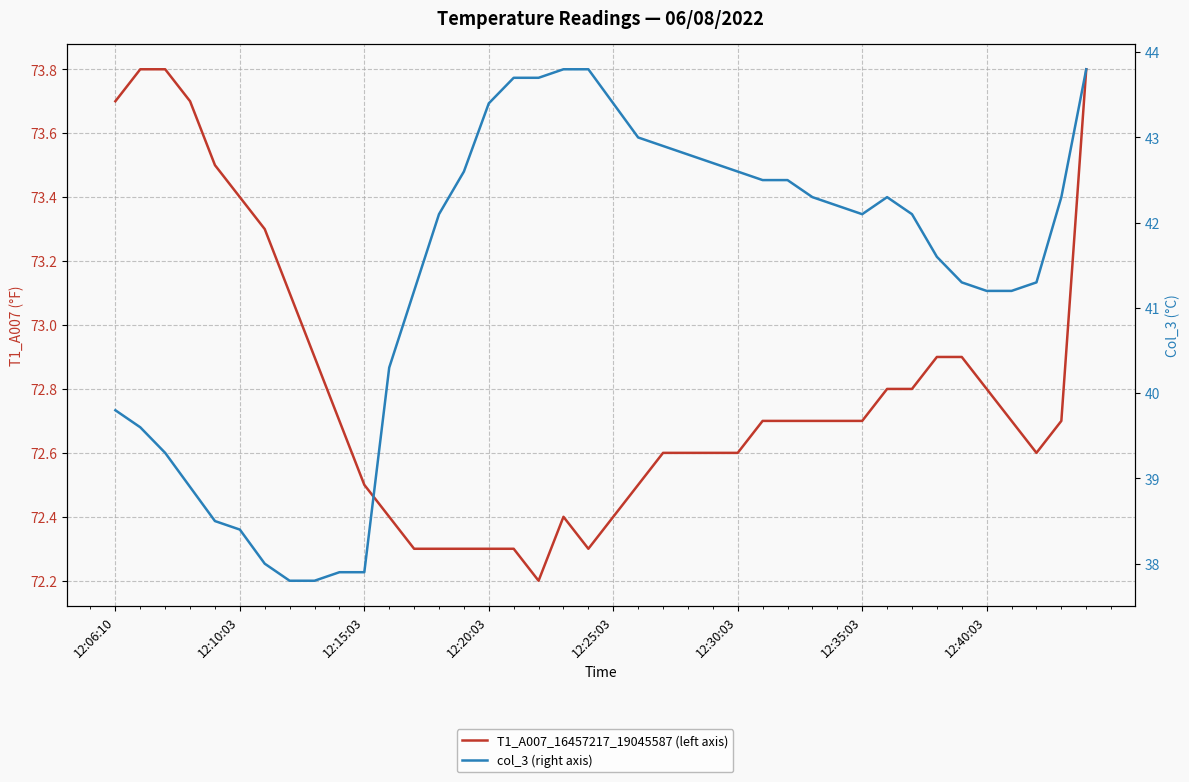

What value does the T1_A007_16457217_19045587 (left axis) series have at 12:30:03?

72.6